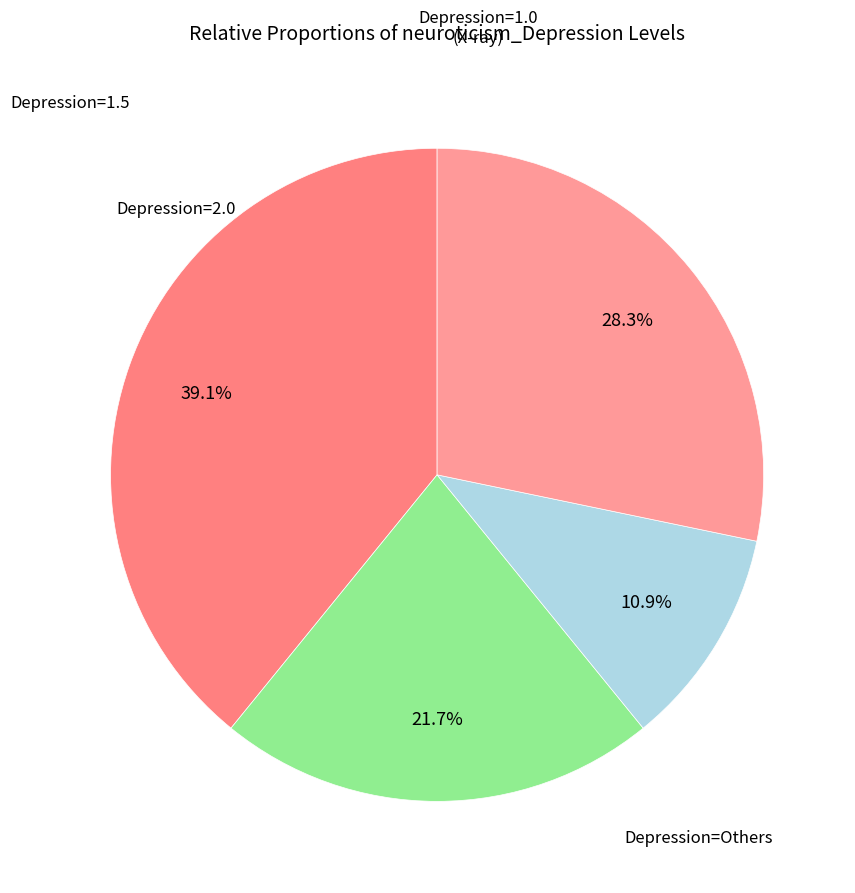

To the nearest percent, what is the average slice percentage?

25%